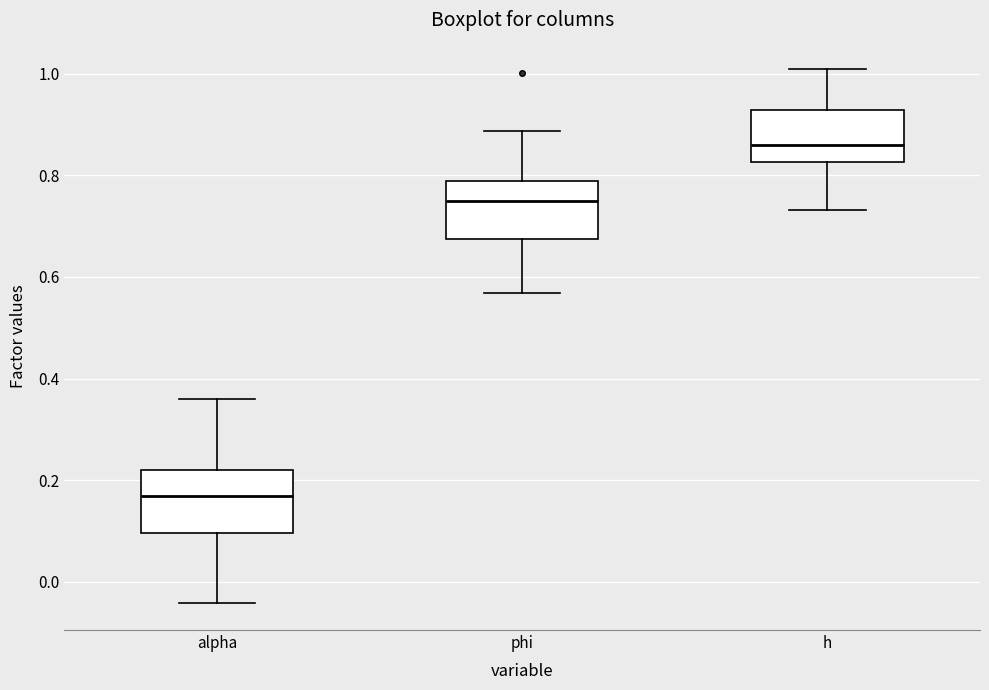

Which box's median line is the highest?

h